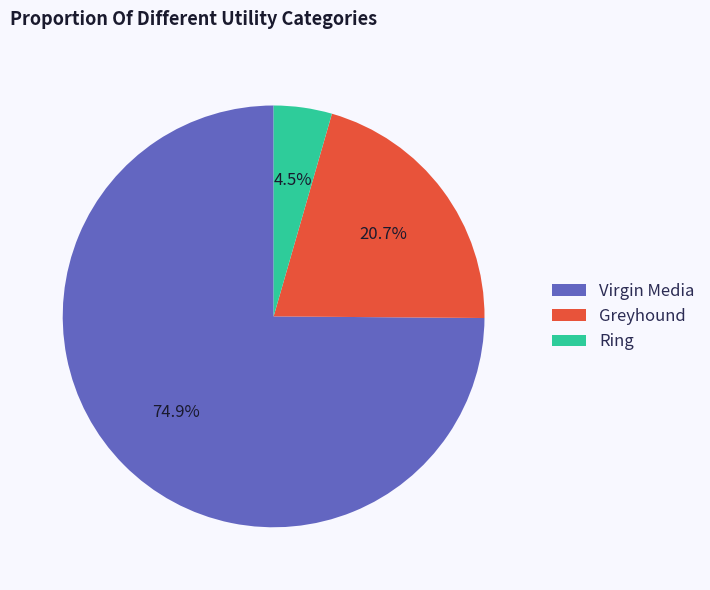

To the nearest percent, what is the difference between the Ring and Greyhound slice percentages?

16%